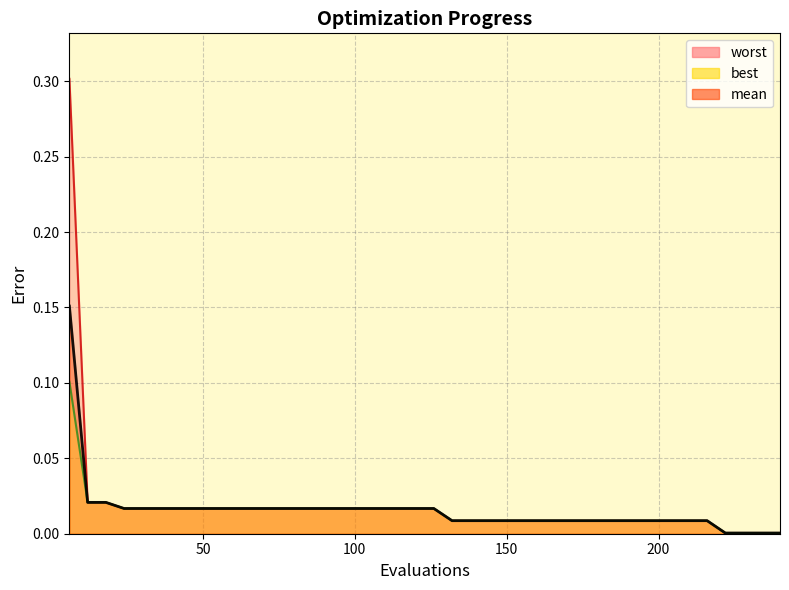

Is the value of mean at 6 greater than the value of worst at 60?

Yes